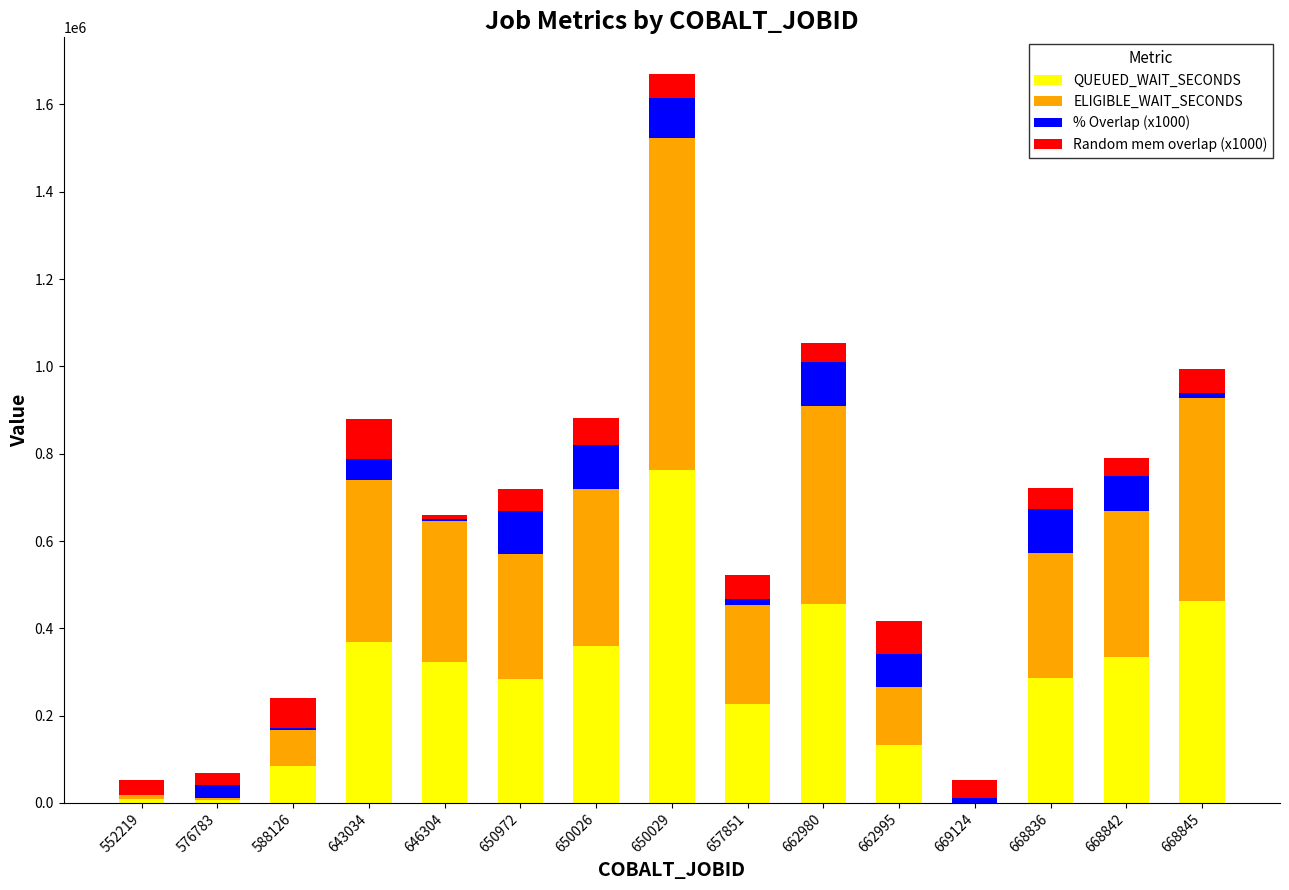

Are the bars horizontal?

No